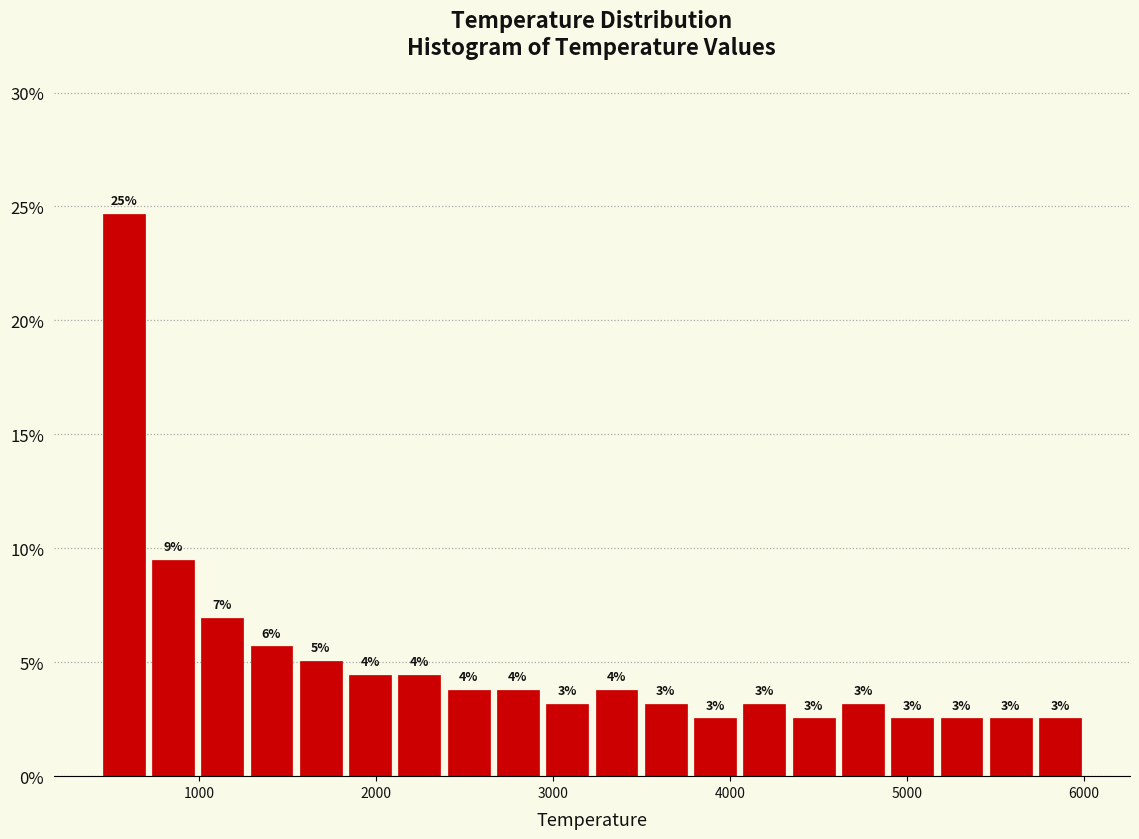

Read against the x-axis, roughly where is the centre of the tallest bar?

600